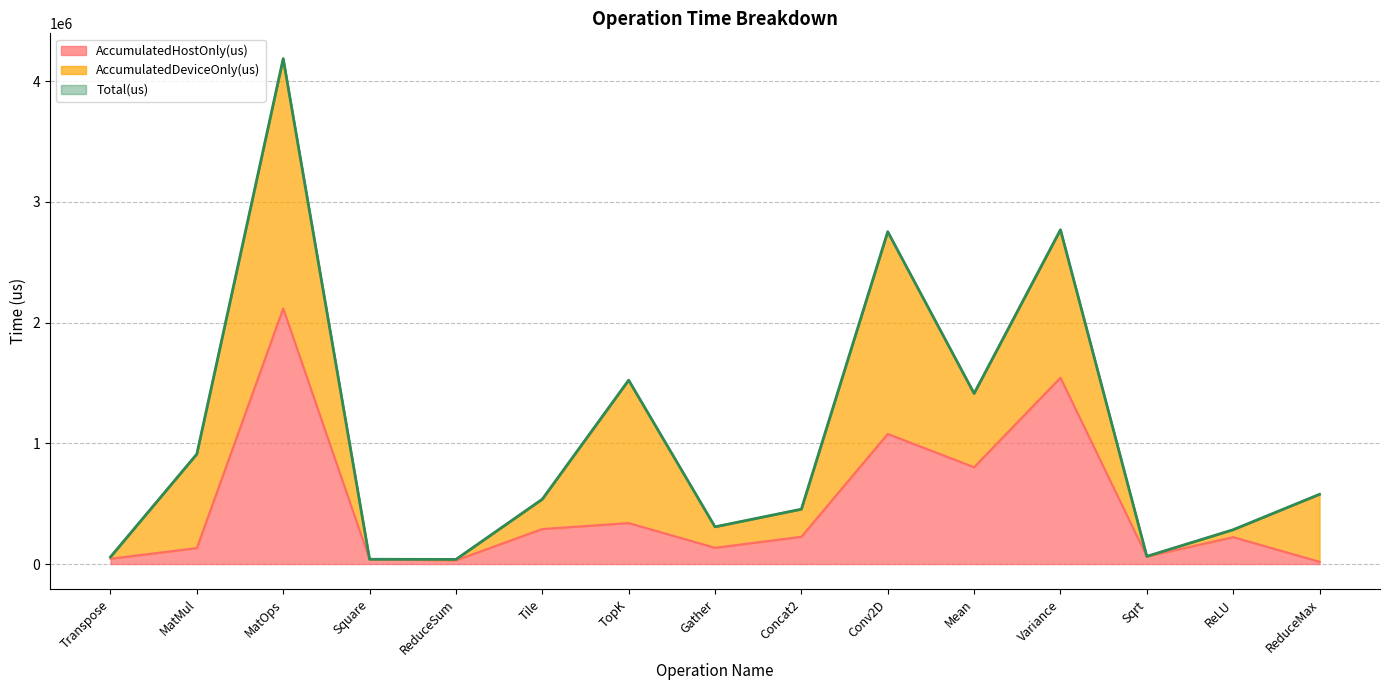

What is the difference between the highest and lowest values at TopK?

1183383.8